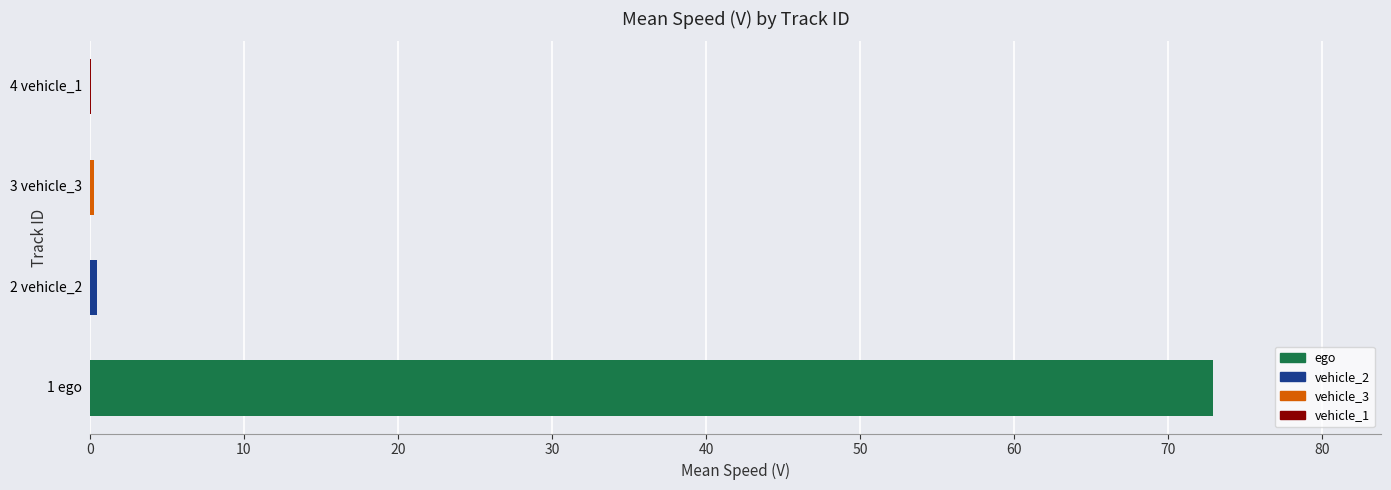

What is the greatest value displayed?

72.9